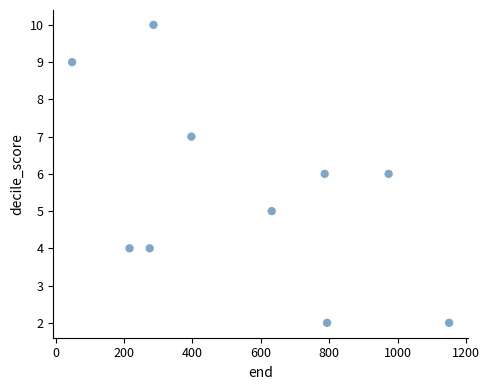

What is the range of X values (max minus min)?

1103